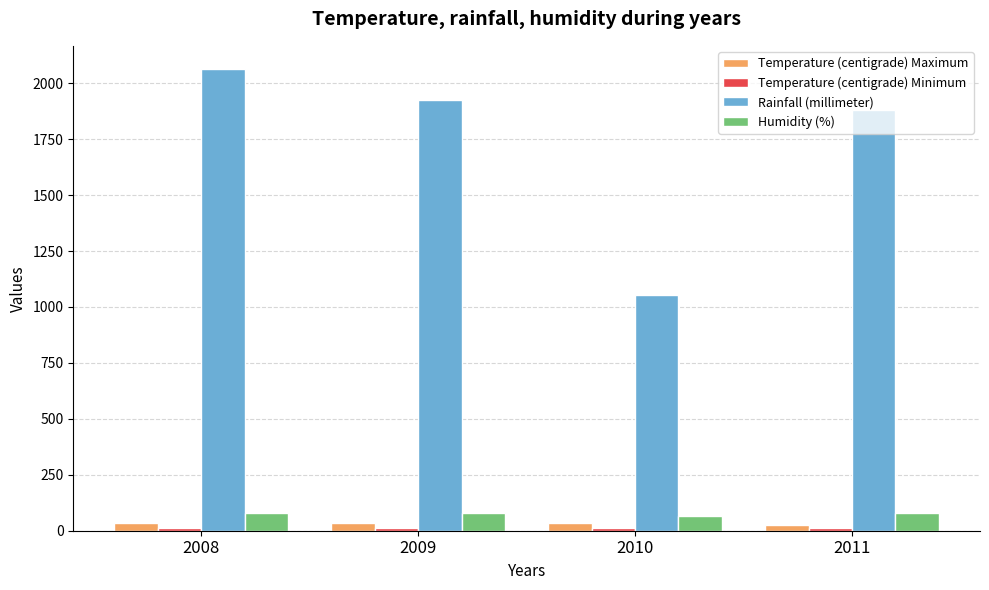

Which series has the largest total across all categories?

Rainfall (millimeter)